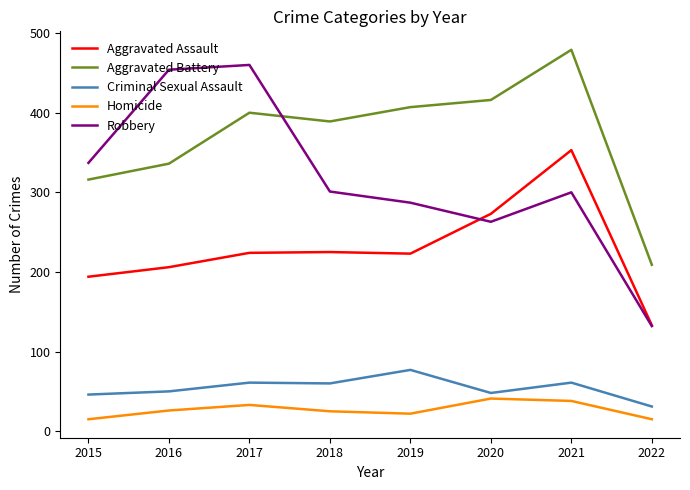

In Aggravated Battery, how many points are higher than both neighbors (excluding endpoints)?

2